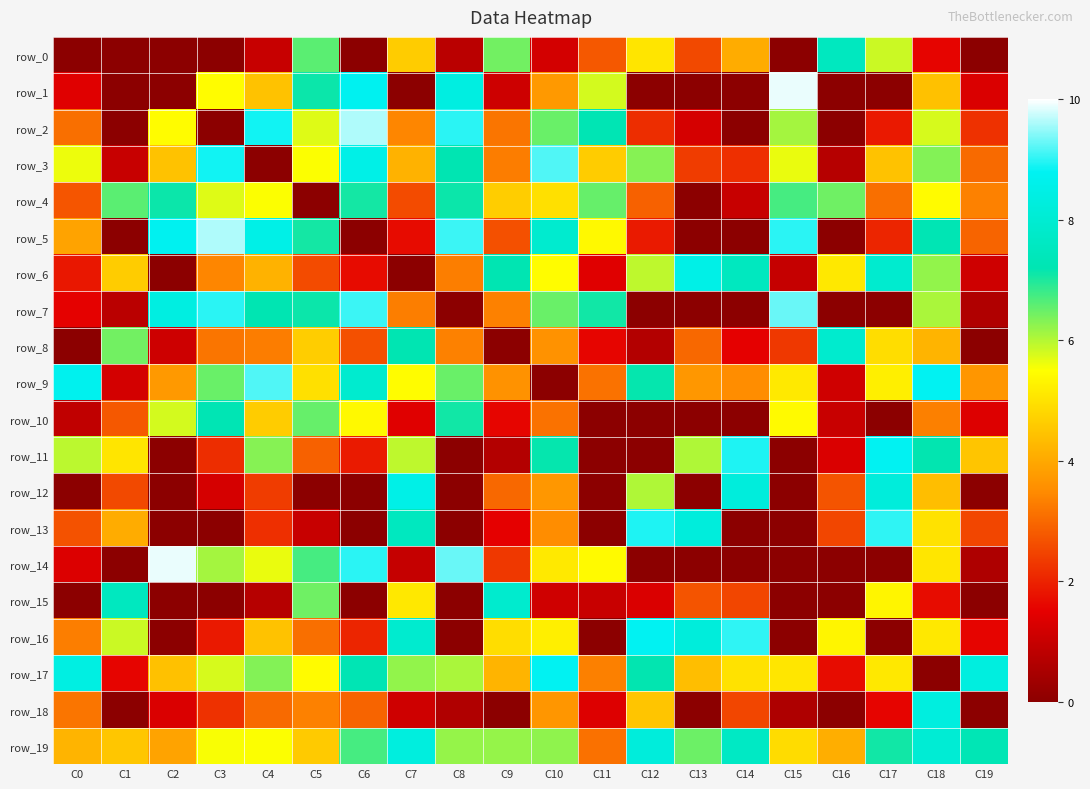

Rank the series at C14 from highest to lowest value.

row_16, row_11, row_12, row_19, row_6, row_17, row_0, row_9, row_15, row_18, row_3, row_8, row_4, row_1, row_2, row_5, row_7, row_10, row_13, row_14